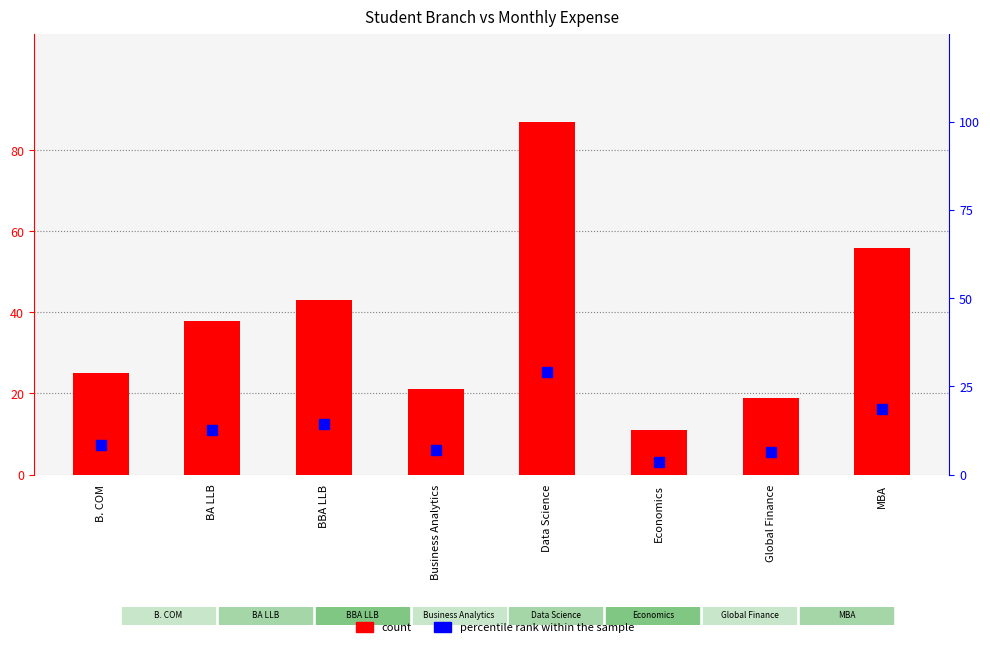

What is the difference between the second highest and minimum values in the percentile rank within the sample series?

15.0